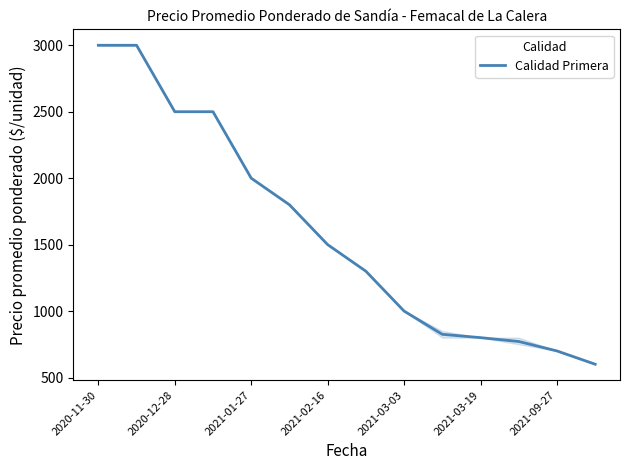

What is the maximum value shown in the chart?

3000